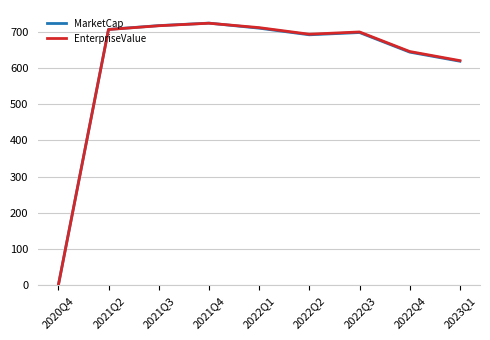

At which category does the chart reach its minimum across all series?

2020Q4